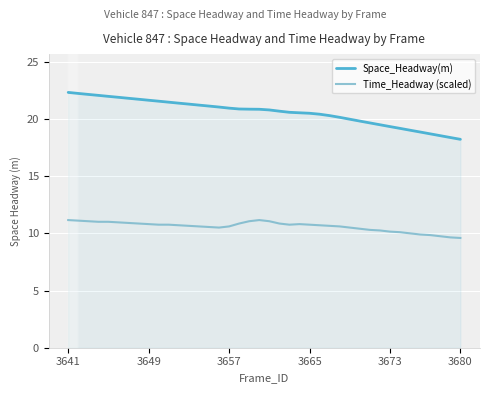

Which series has the largest total across all categories?

Space_Headway(m)